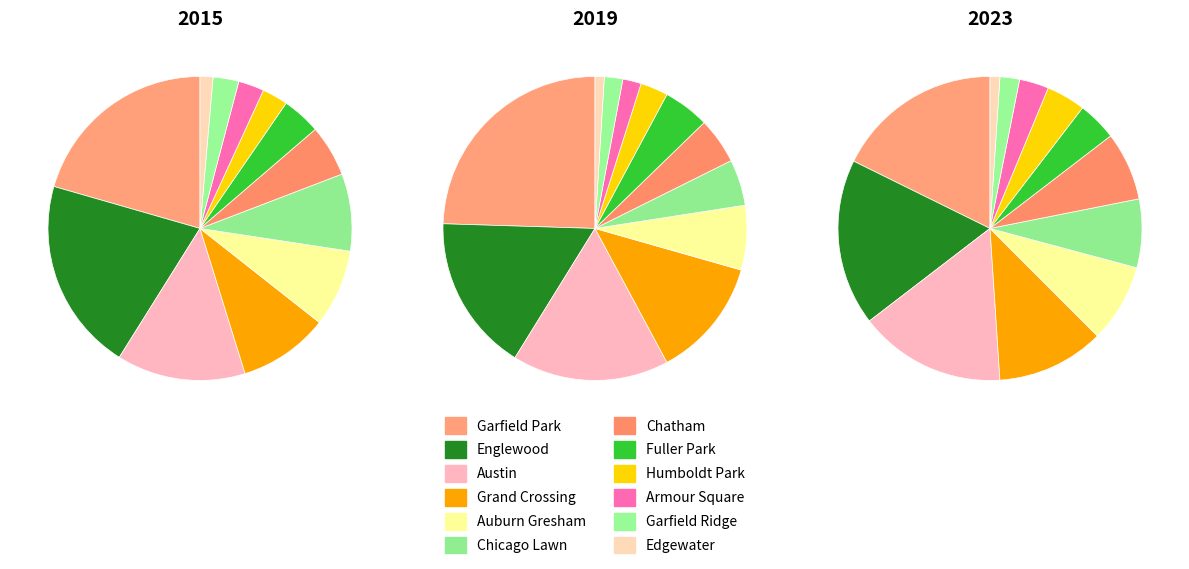

How many slices are in this pie chart?

12